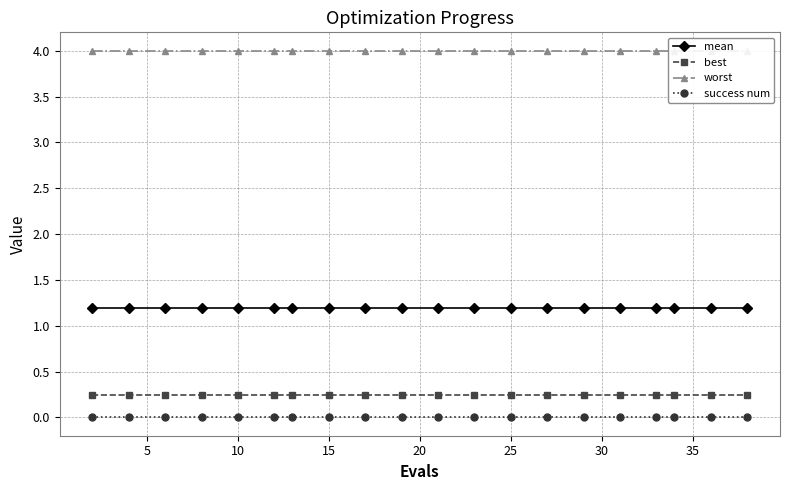

Is it true that success num equals 0.0 at 15?

True